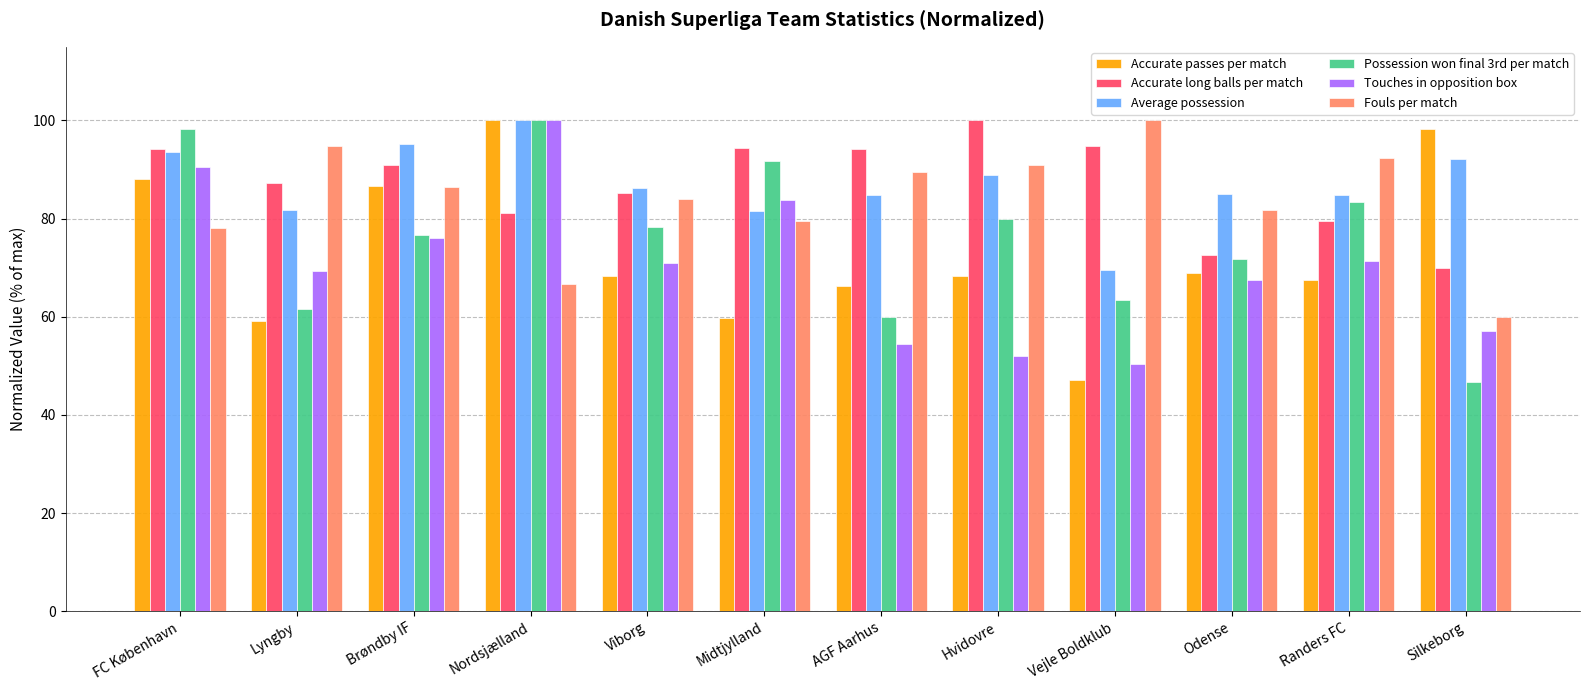

What is the total value across all series at Nordsjælland?

547.7